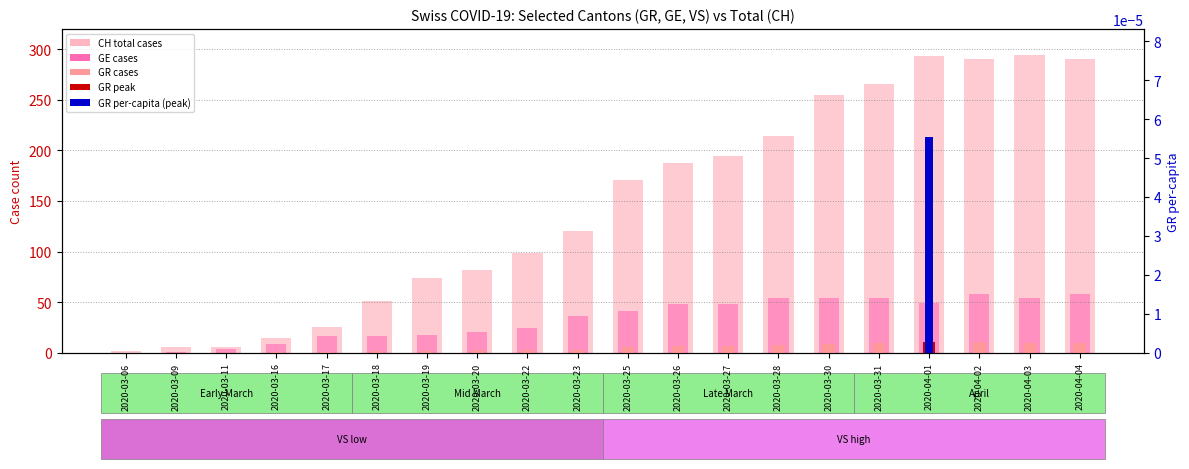

Rank the categories by GE cases value from lowest to highest.

2020-03-06, 2020-03-09, 2020-03-11, 2020-03-16, 2020-03-17, 2020-03-18, 2020-03-19, 2020-03-20, 2020-03-22, 2020-03-23, 2020-03-25, 2020-03-26, 2020-03-27, 2020-04-01, 2020-03-28, 2020-03-30, 2020-03-31, 2020-04-03, 2020-04-02, 2020-04-04